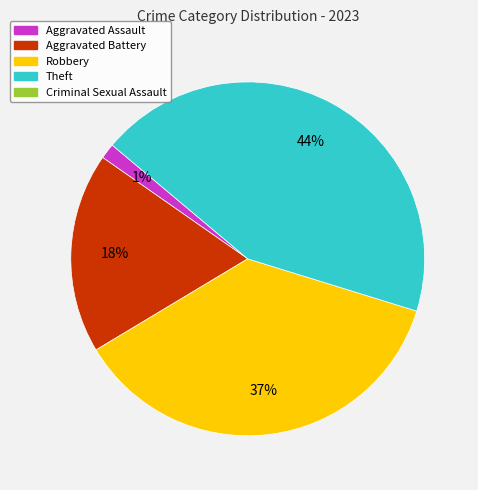

How many segments does this pie chart have?

4